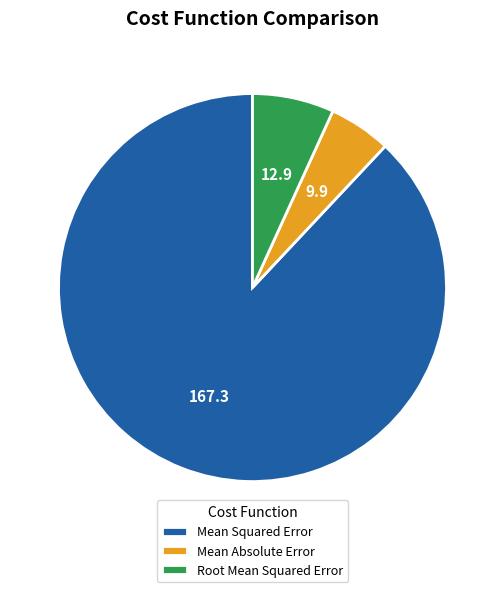

True or false: Mean Squared Error accounts for 88% of the total.

True